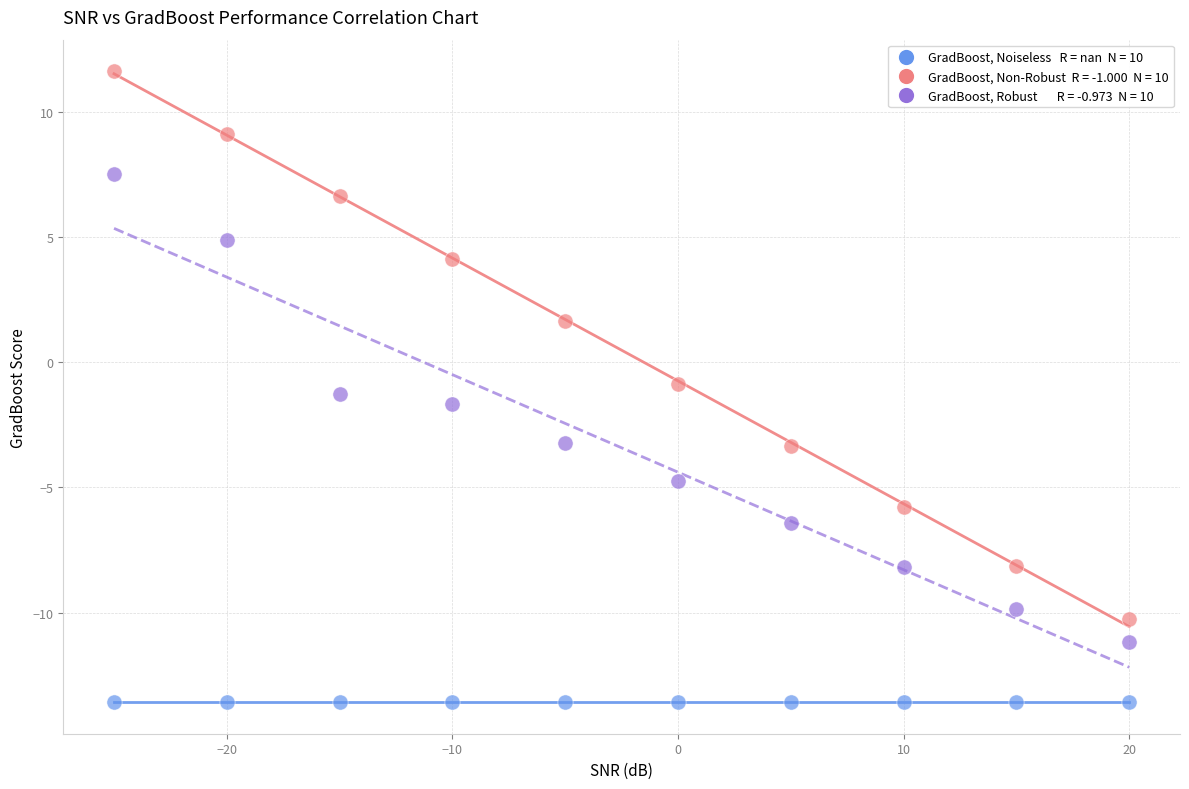

Across all series, what Y value is closest to 0?

-0.9